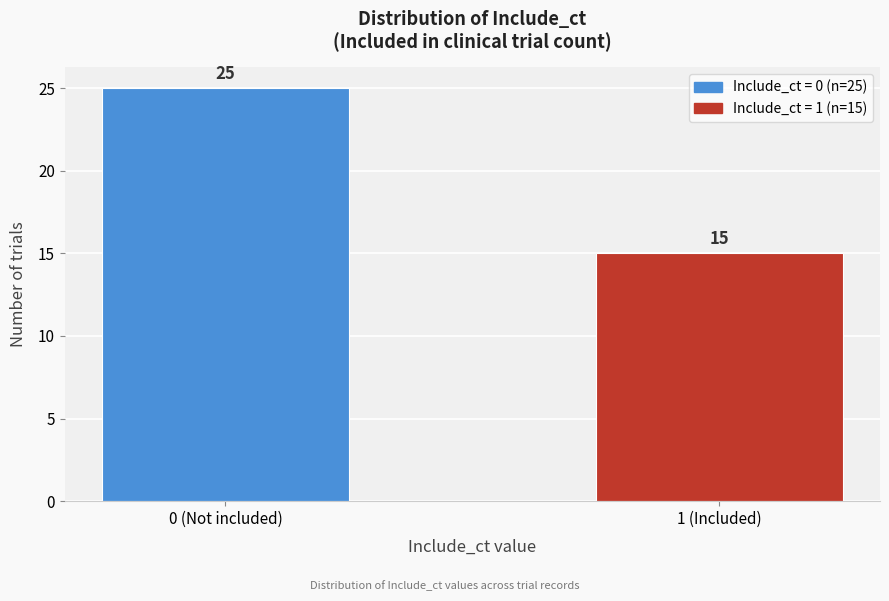

Reading left to right, what are all the values shown in this chart?

0 (Not included)=25	1 (Included)=15